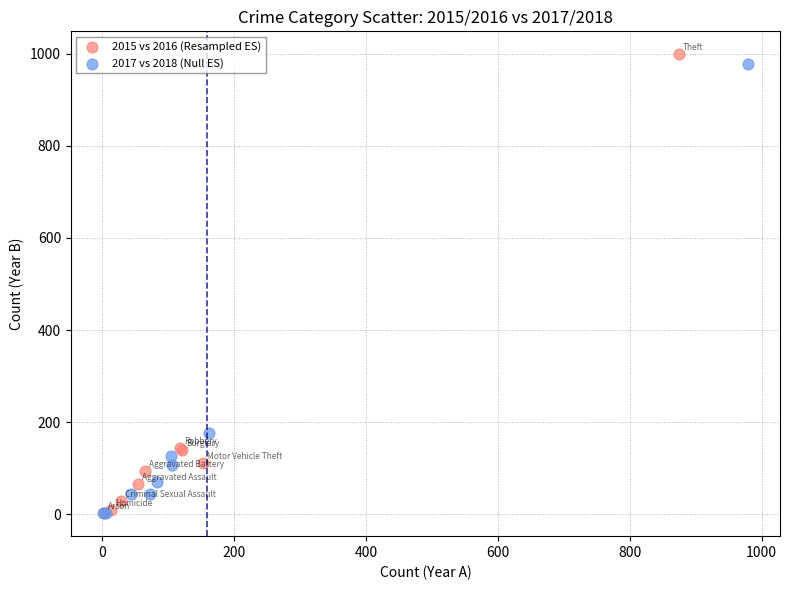

Which series has the largest Y range (max minus min)?

2015 vs 2016 (Resampled ES)